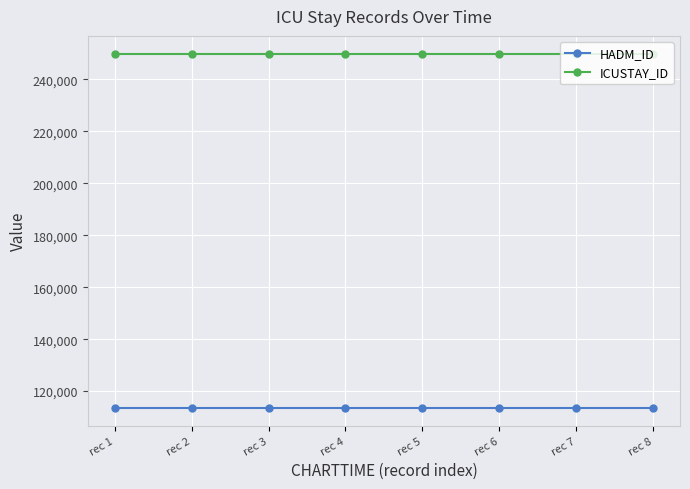

What is the greatest value displayed?

249938